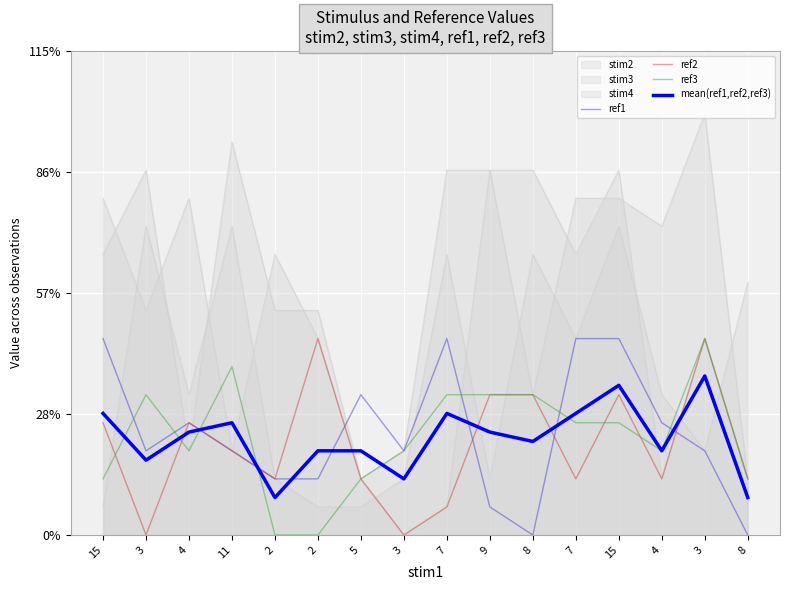

What is the total value across all series at 2?

5.3